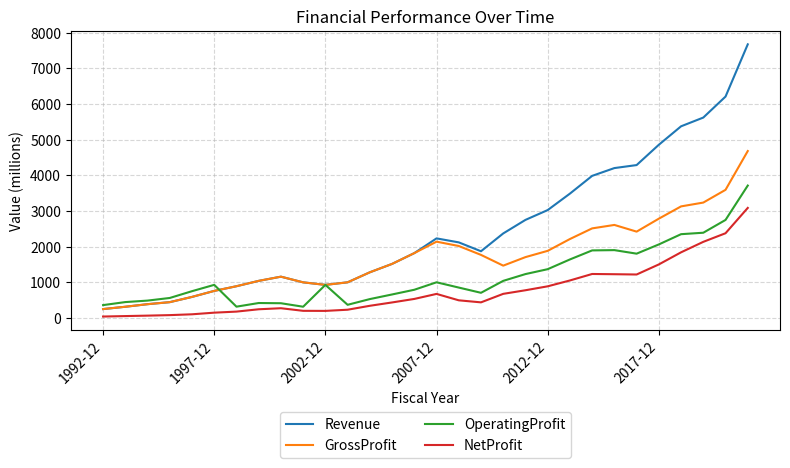

Rank the series by their maximum value, from lowest to highest.

NetProfit, OperatingProfit, GrossProfit, Revenue